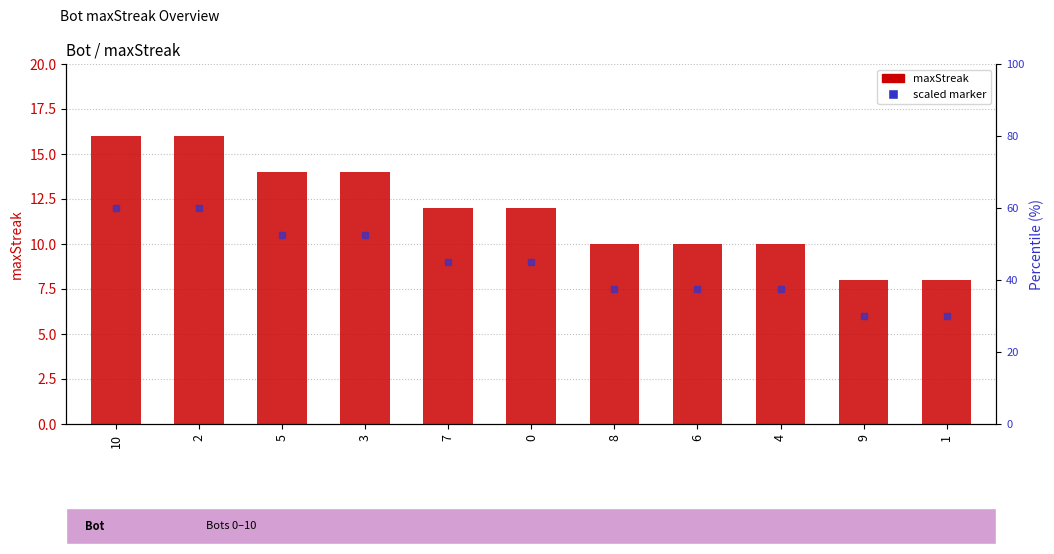

True or false: the data shows 14 at 5.

True